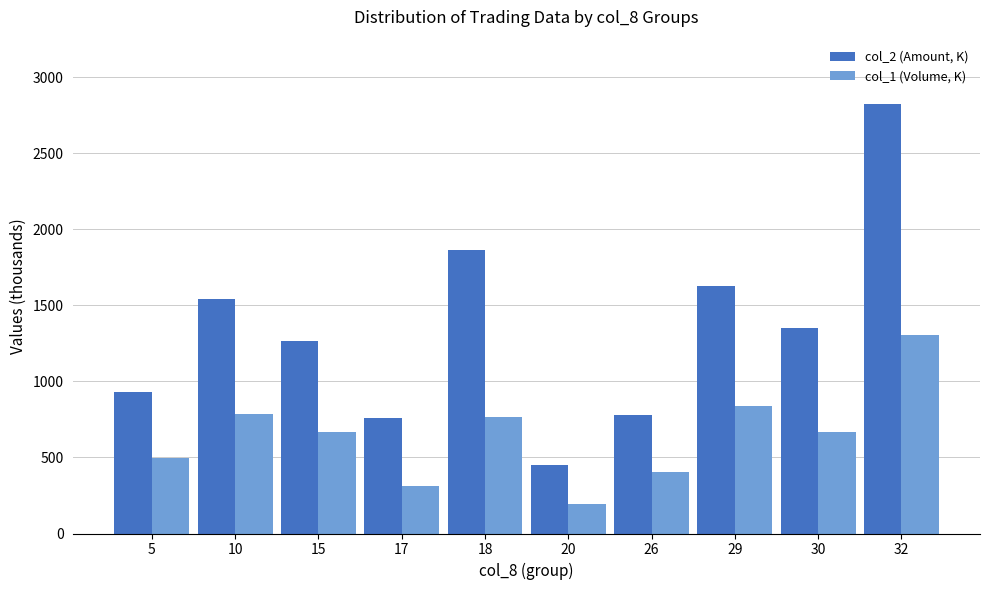

What is the spread (max minus min) of values at 26?

371.6